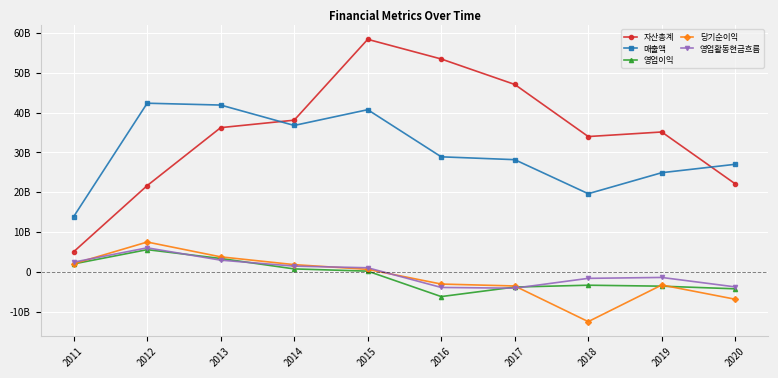

Which series changed the most between 2013 and 2019?

매출액